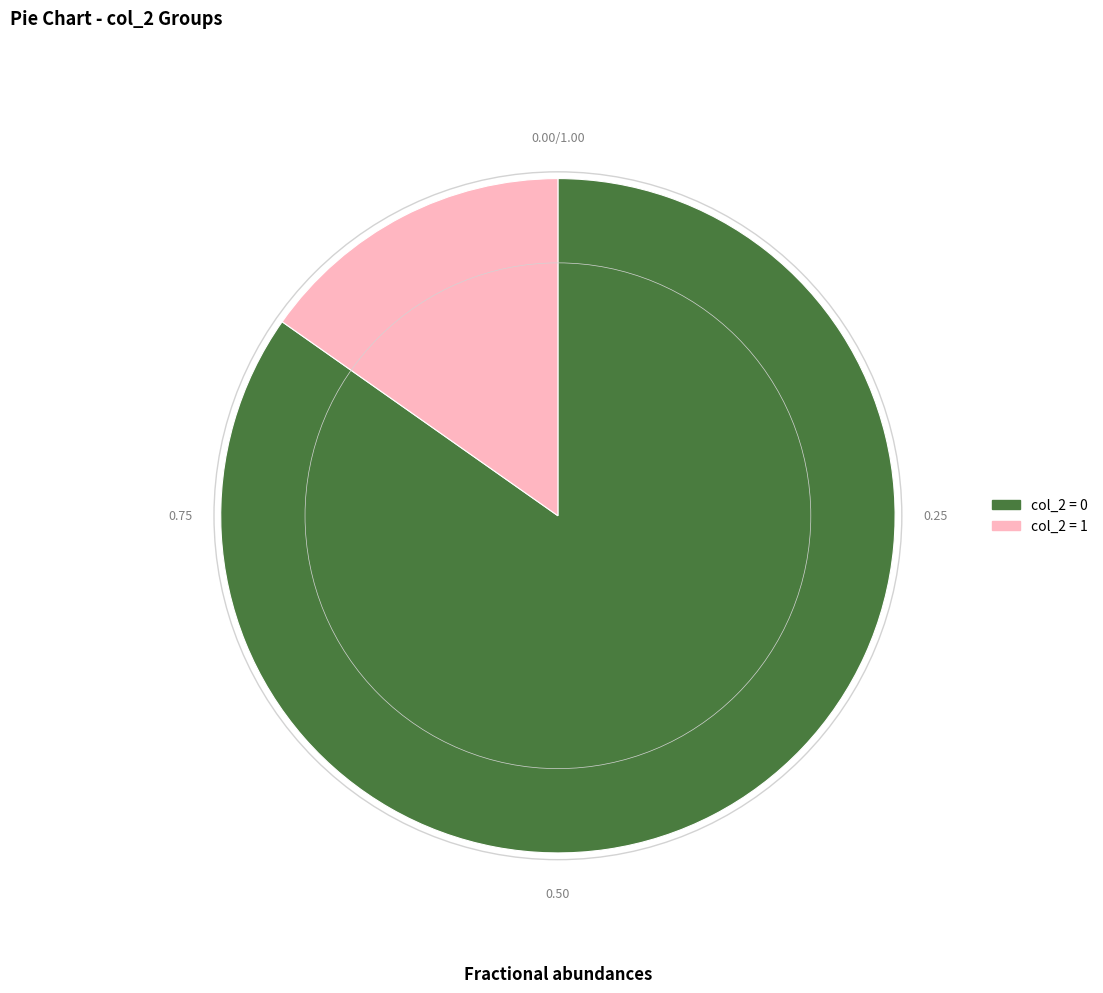

Is there a majority slice in this chart?

Yes